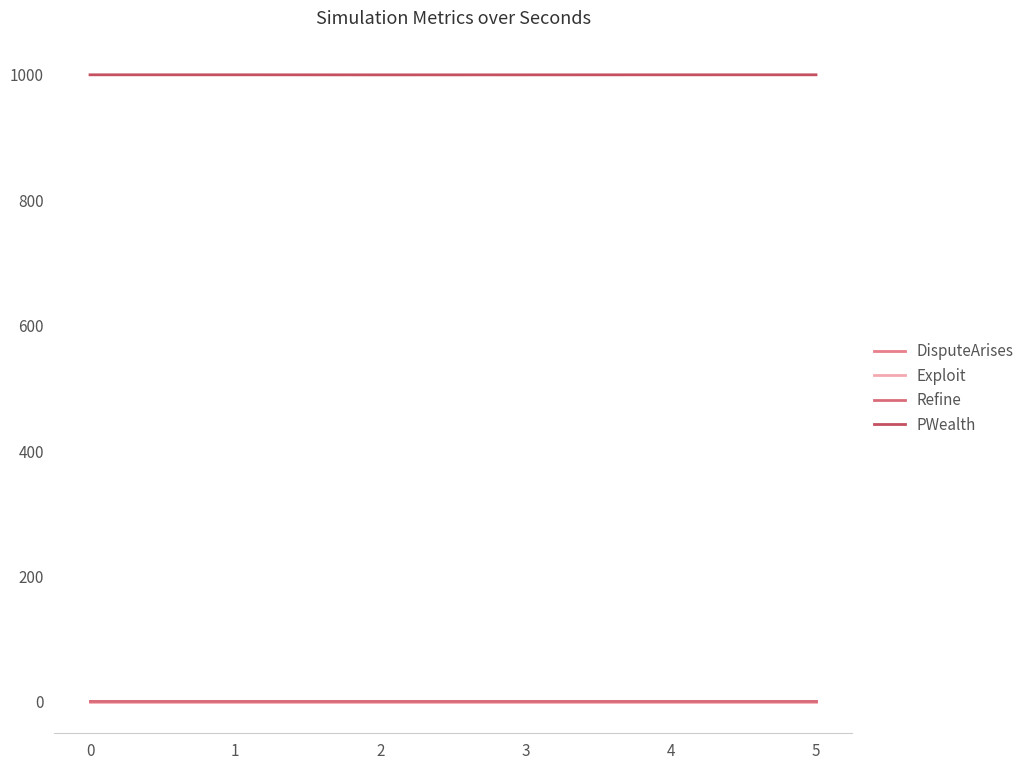

At which category does the chart reach its peak across all series?

1